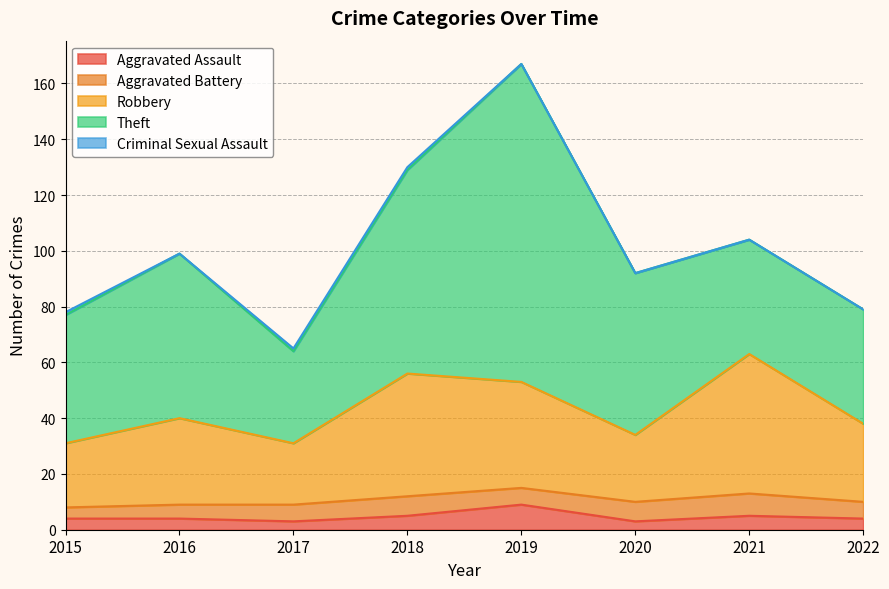

What is the value of the Robbery point at the 2nd from the left?

31